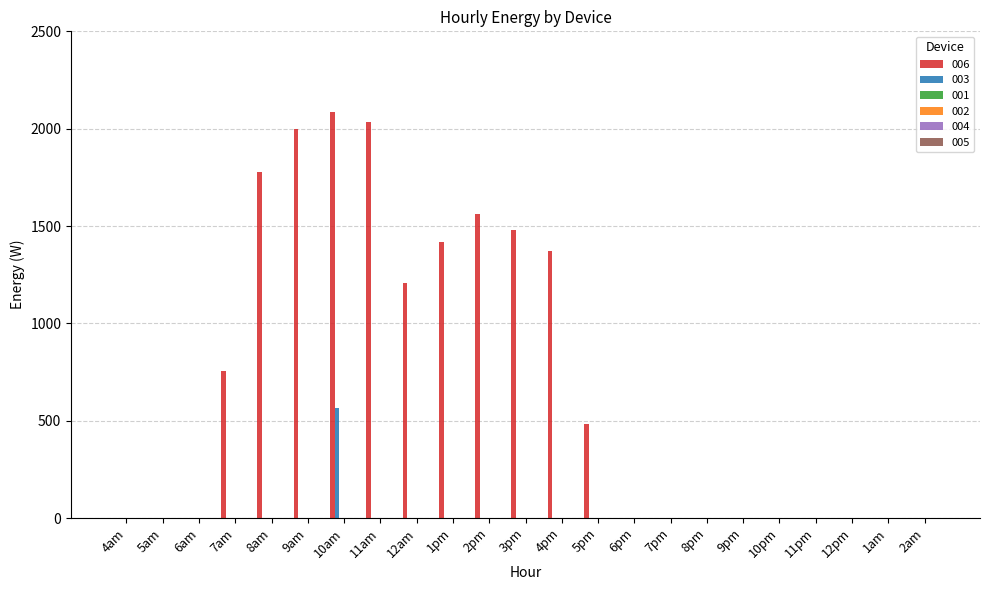

Which series has the largest total across all categories?

006